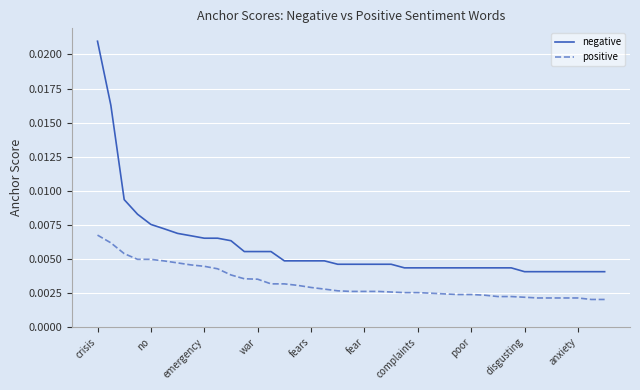

Which series has the largest total across all categories?

negative